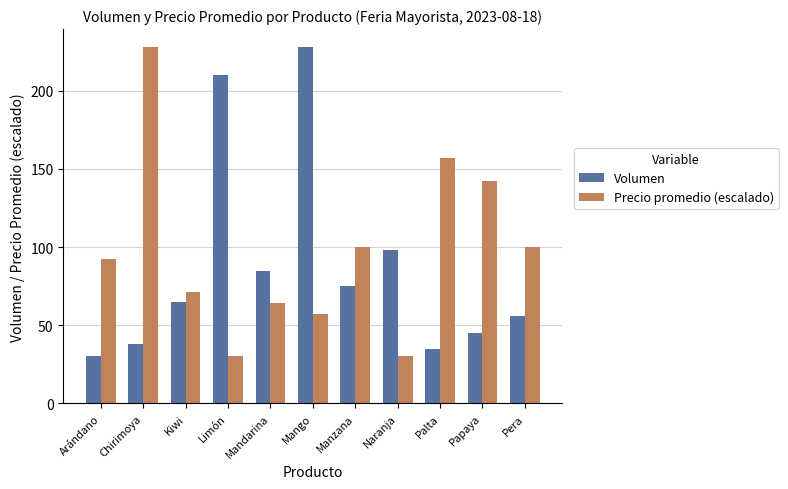

Rank the series by their average value, from highest to lowest.

Precio promedio (escalado), Volumen